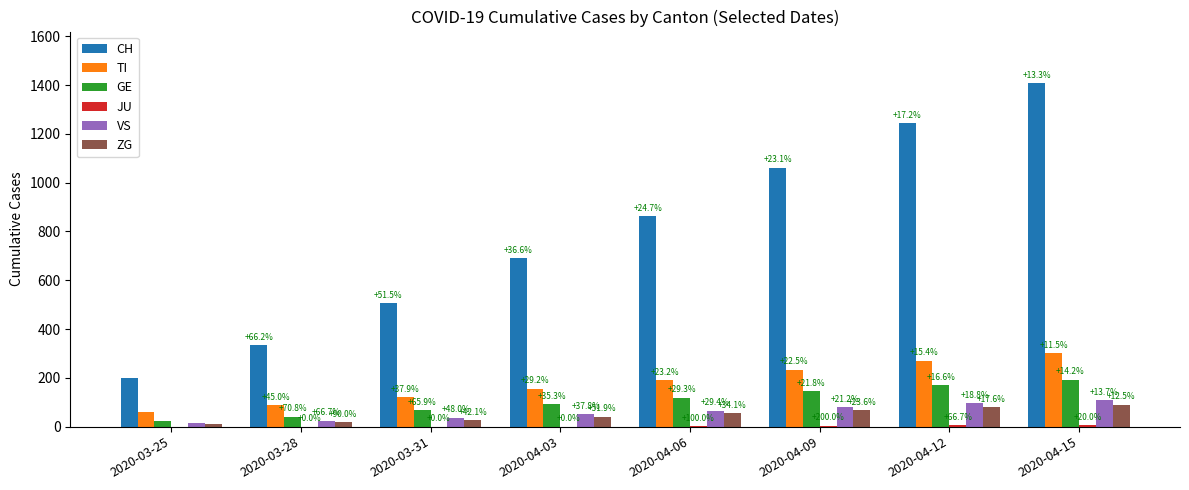

Does the chart contain stacked bars?

No